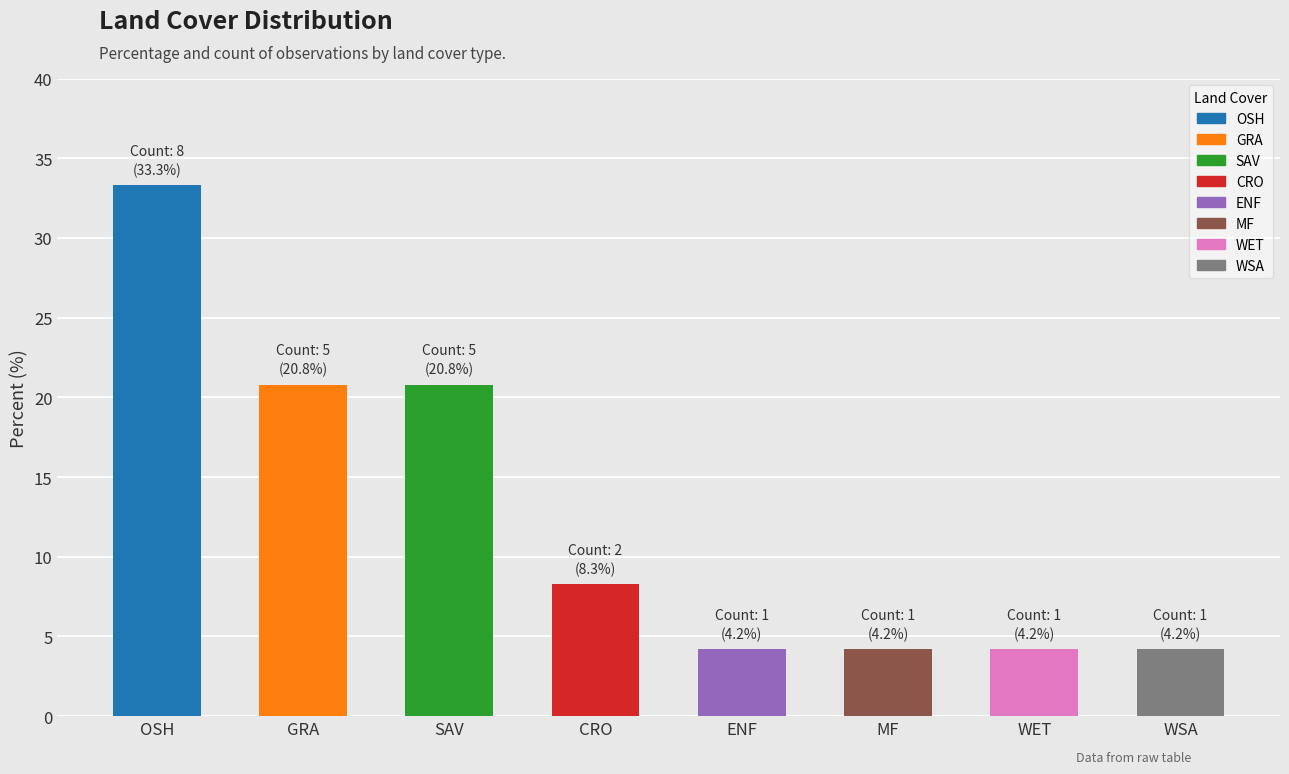

Which label corresponds to the largest value in the chart?

OSH